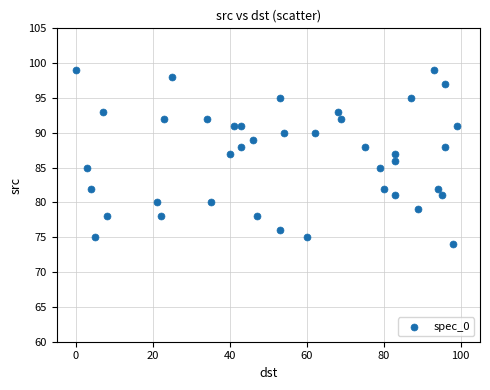

What is the range of X values (max minus min)?

99